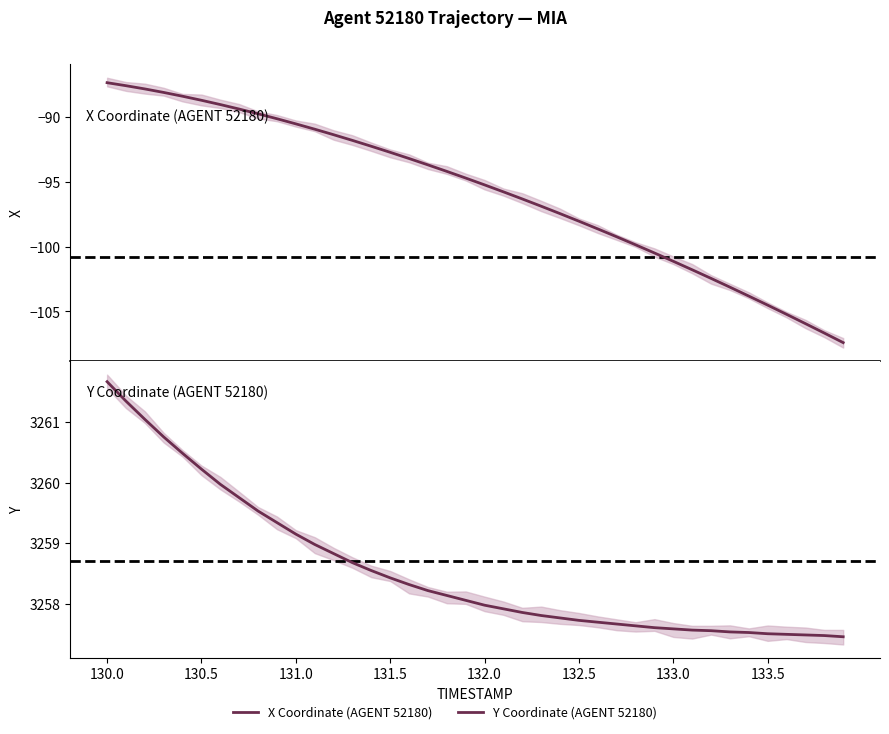

What is the difference between the Y Coordinate (AGENT 52180) values at 132.0 and 131.5?

0.3